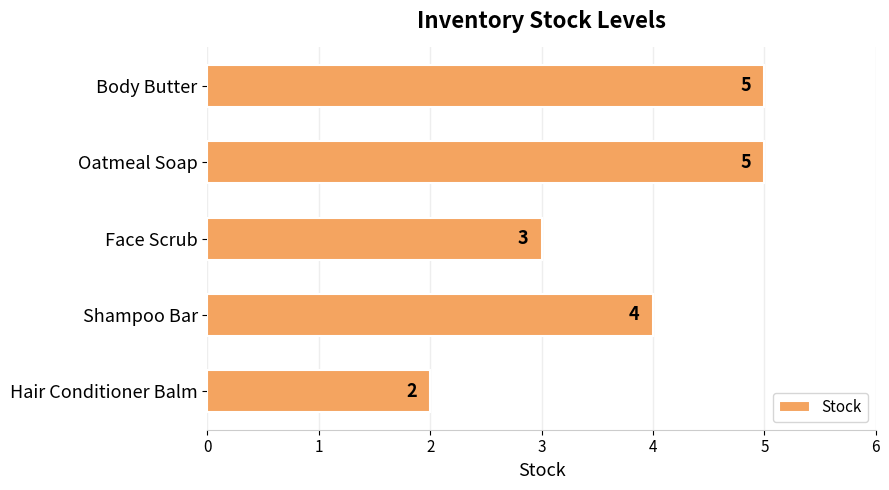

Reading top to bottom, transcribe all the data shown in this chart.

Body Butter=5	Oatmeal Soap=5	Face Scrub=3	Shampoo Bar=4	Hair Conditioner Balm=2